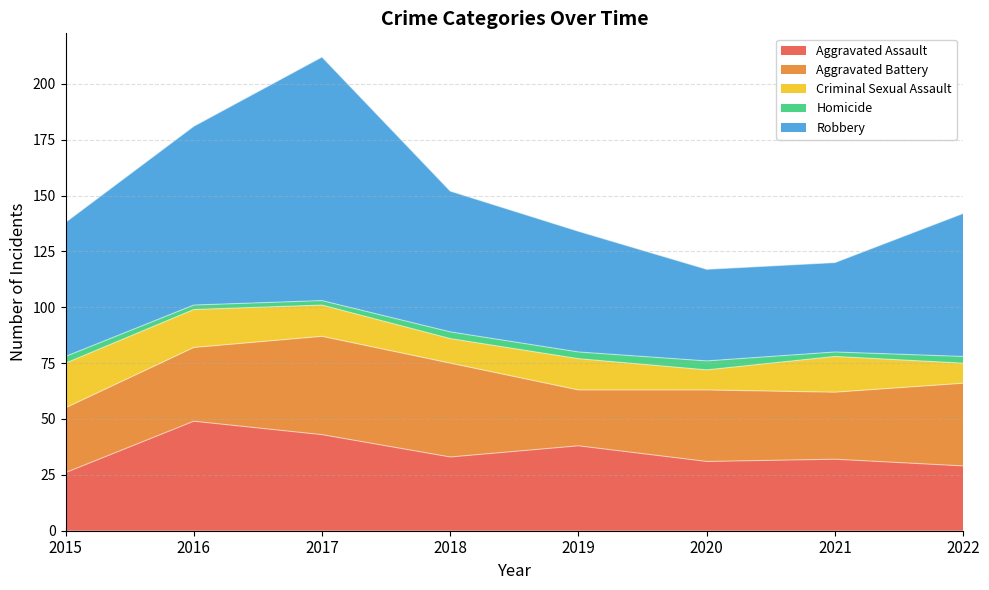

At how many categories does at least one series exceed 36?

8